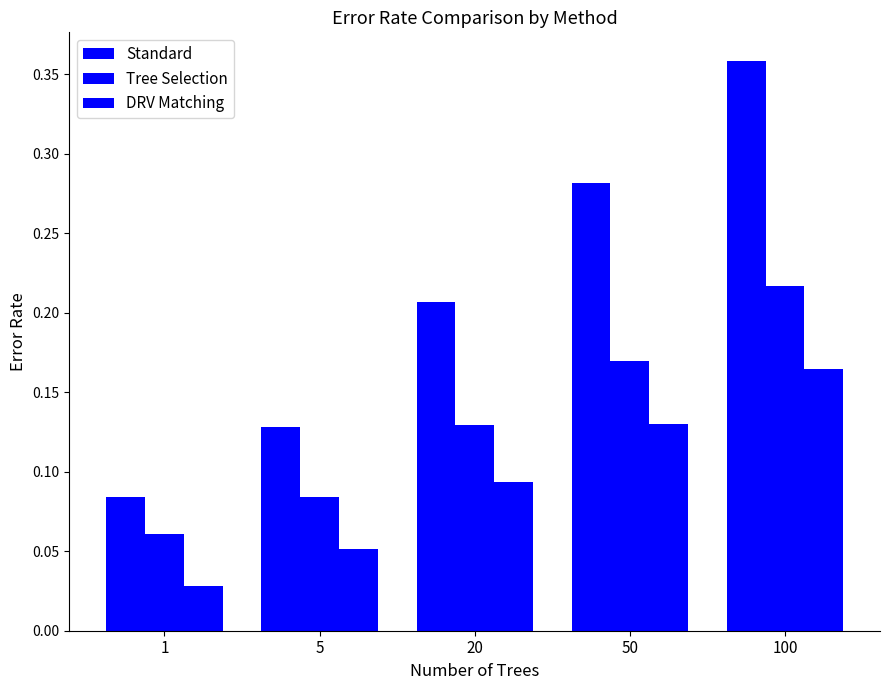

What is the sum of all DRV Matching values?

0.5